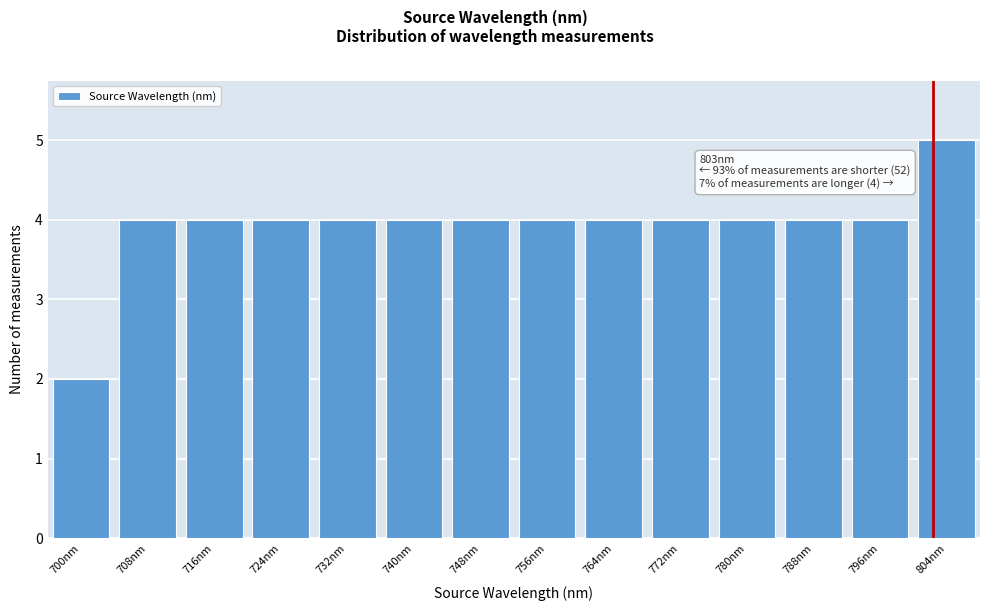

Over which range of the x-axis is the bar tallest?

800 to 808